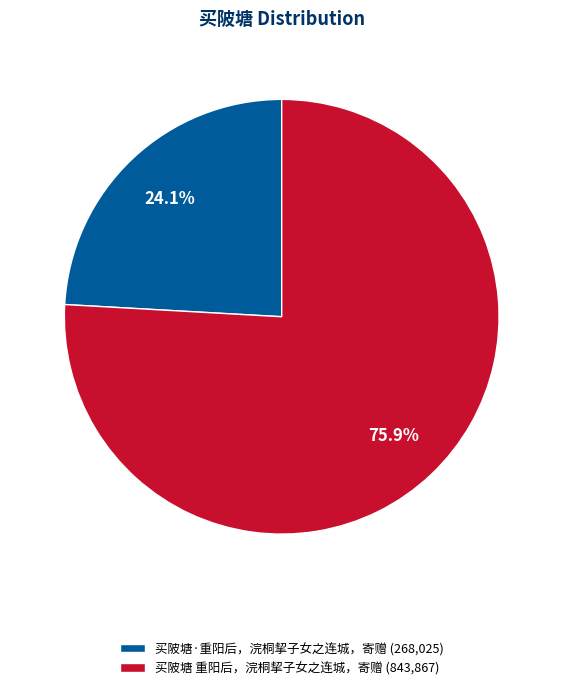

Which has a higher value, 买陂塘 重阳后，浣桐挈子女之连城，寄赠 or 买陂塘·重阳后，浣桐挈子女之连城，寄赠?

买陂塘 重阳后，浣桐挈子女之连城，寄赠